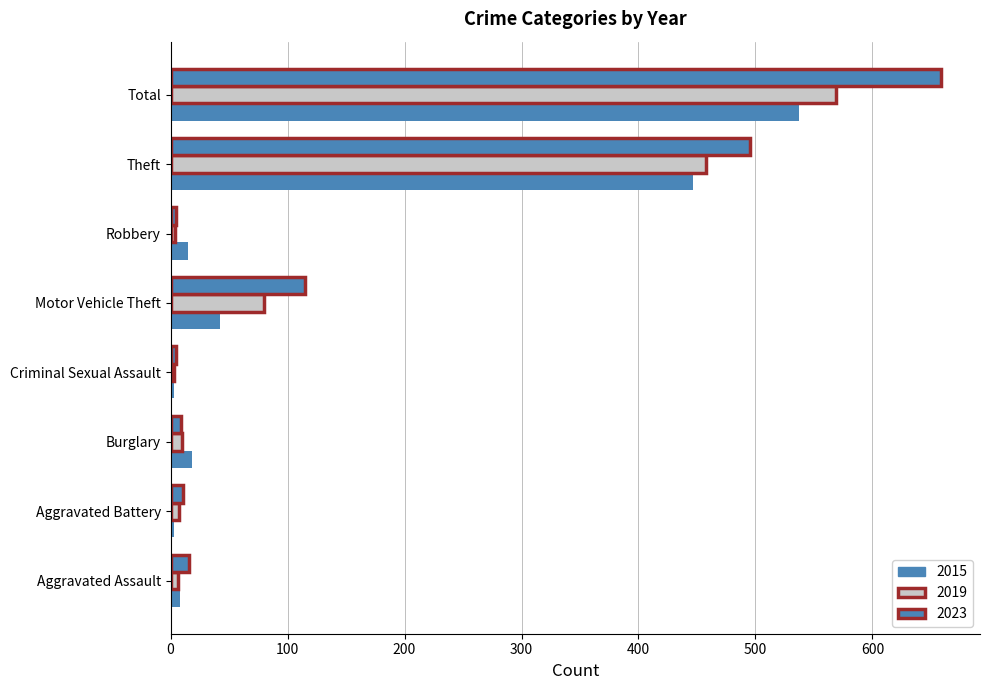

List the series in order of their overall mean, lowest first.

2015, 2019, 2023